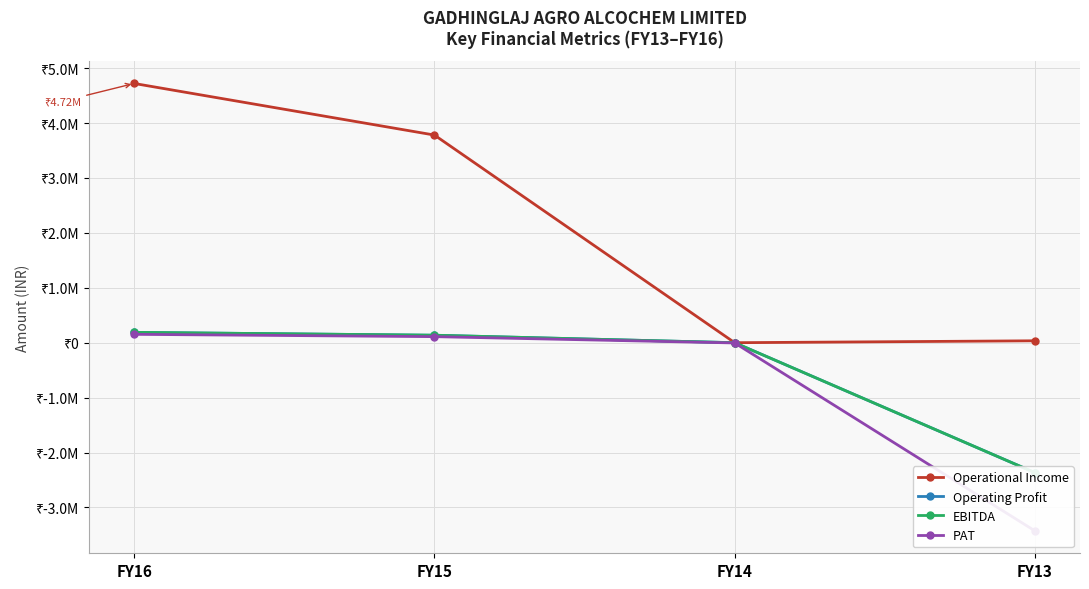

True or false: PAT and EBITDA cross at least once.

False